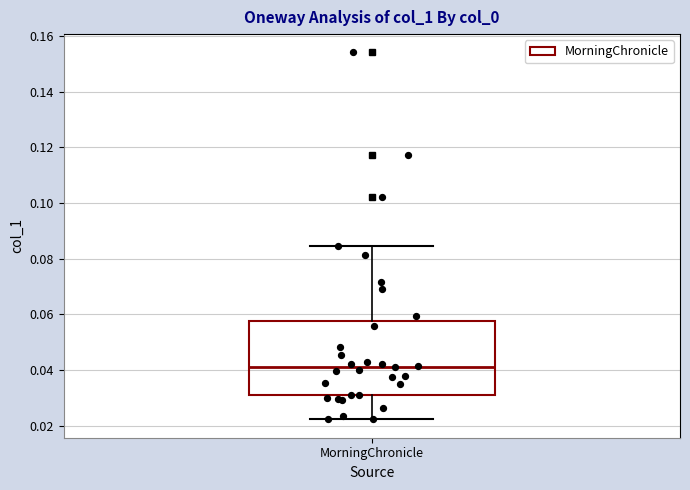

Where is the lower edge of the box for MorningChronicle on the y-axis? The values are not printed on the chart, so give them approximately, as read against the axis.

0.030